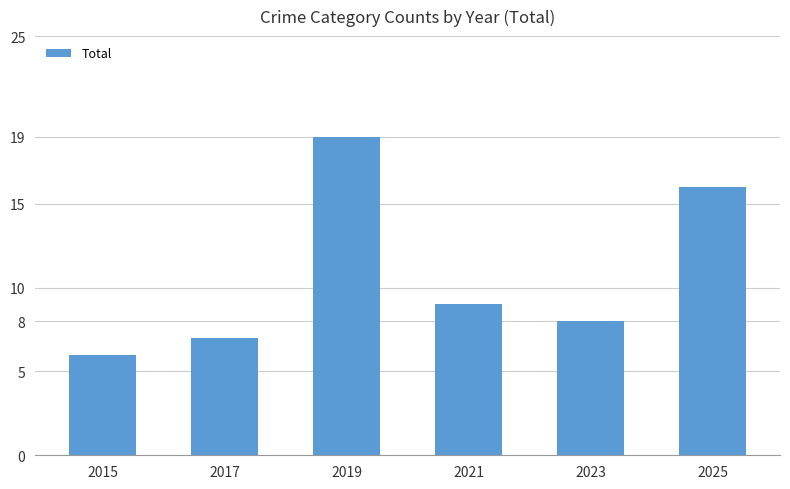

Does the chart contain any negative values?

No